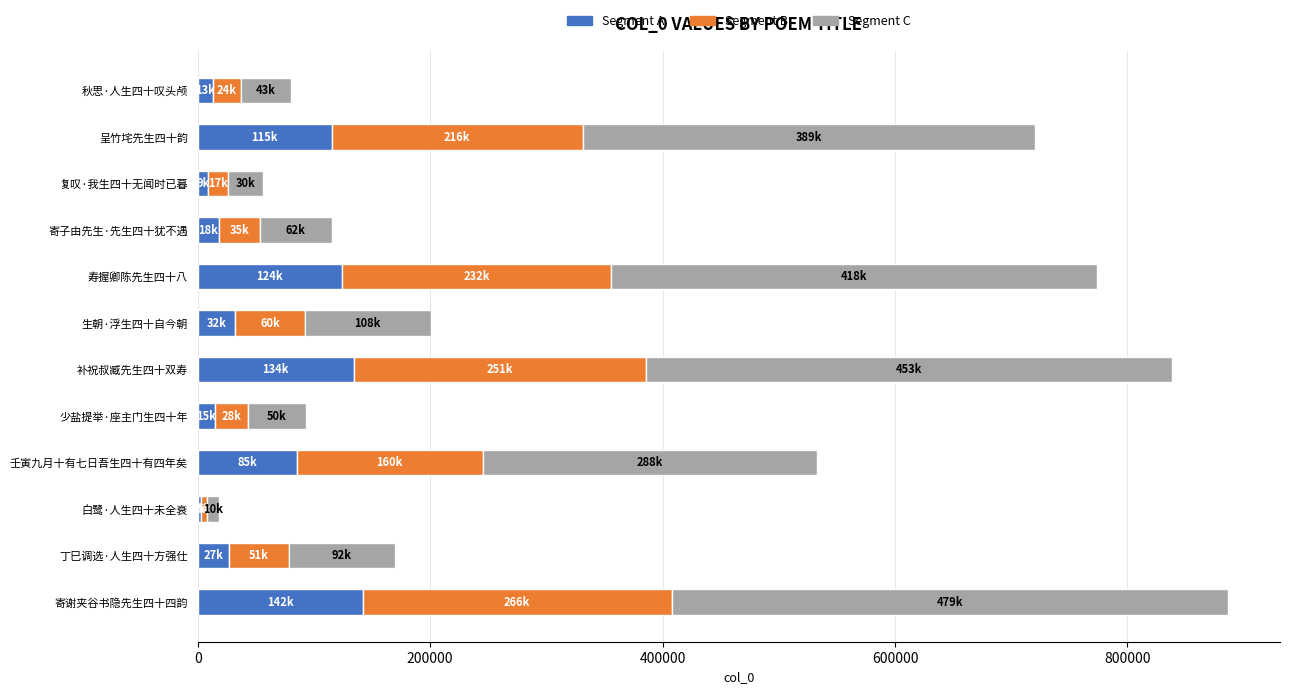

What is the highest value of the Segment A series?

141900.6